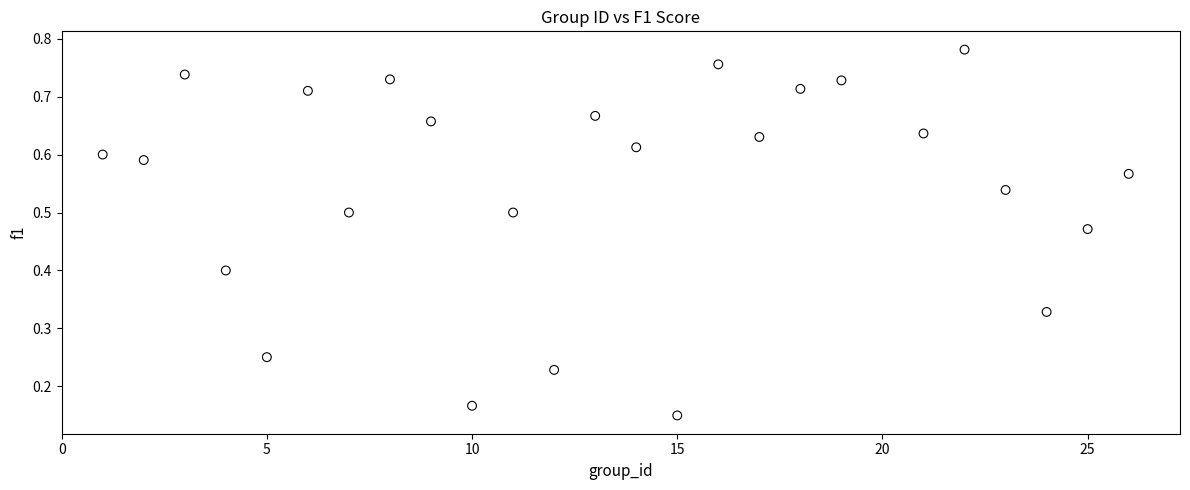

Count the number of points in this scatter plot.

25